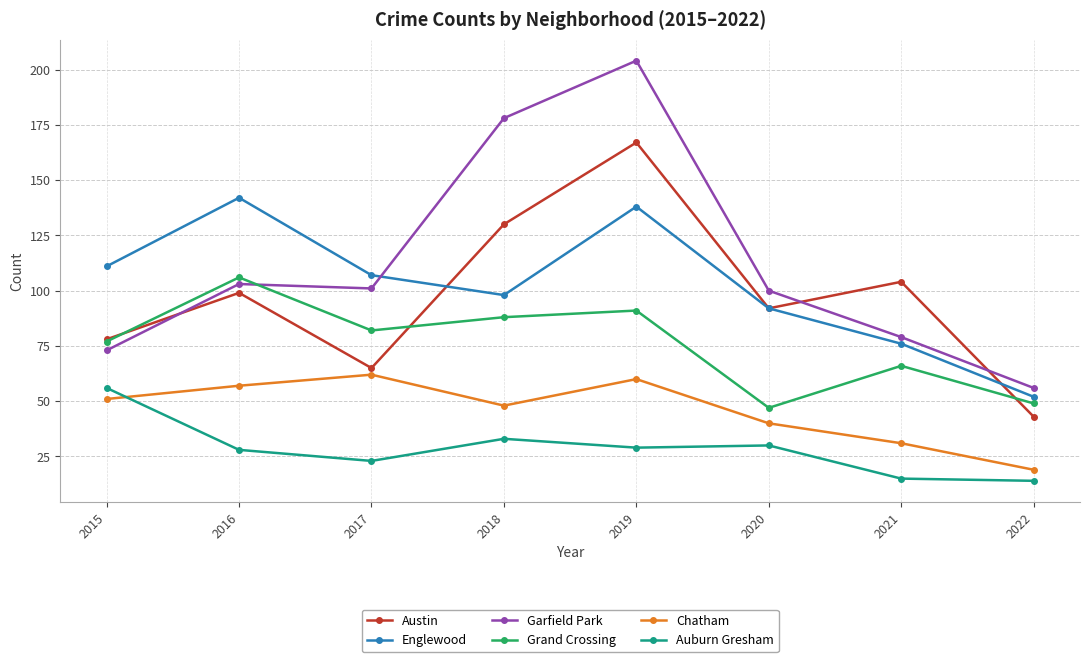

What is the sum of the Austin values at 2019 and 2018?

297